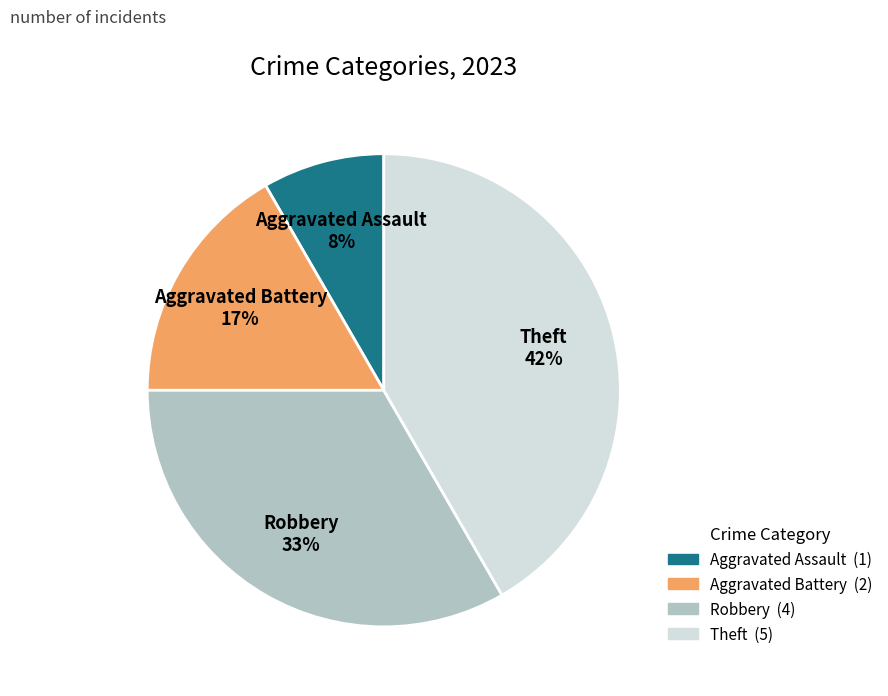

Which category has the biggest portion of the pie?

Theft